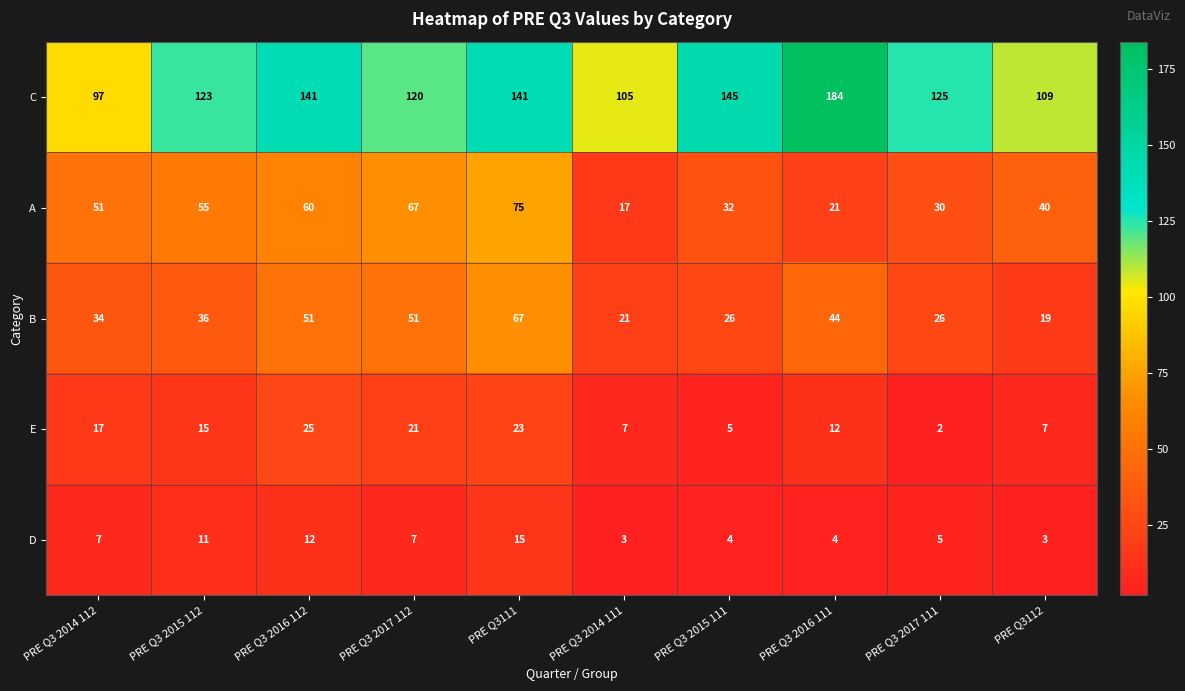

Is it true that A equals 60 at PRE Q3 2016 112?

True